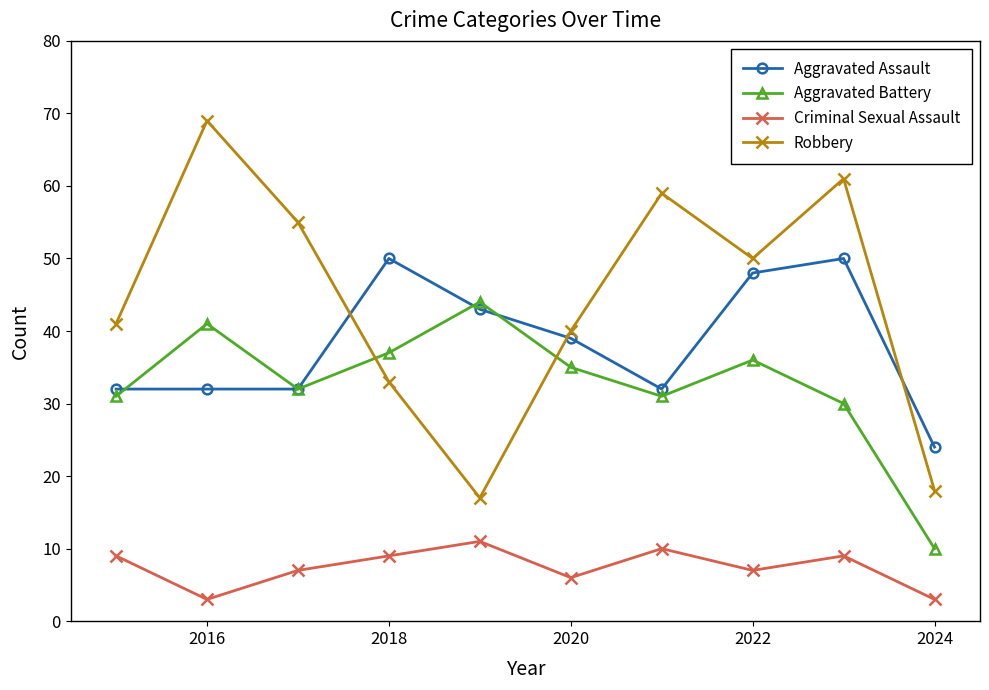

How many times do Aggravated Assault and Robbery cross each other?

3